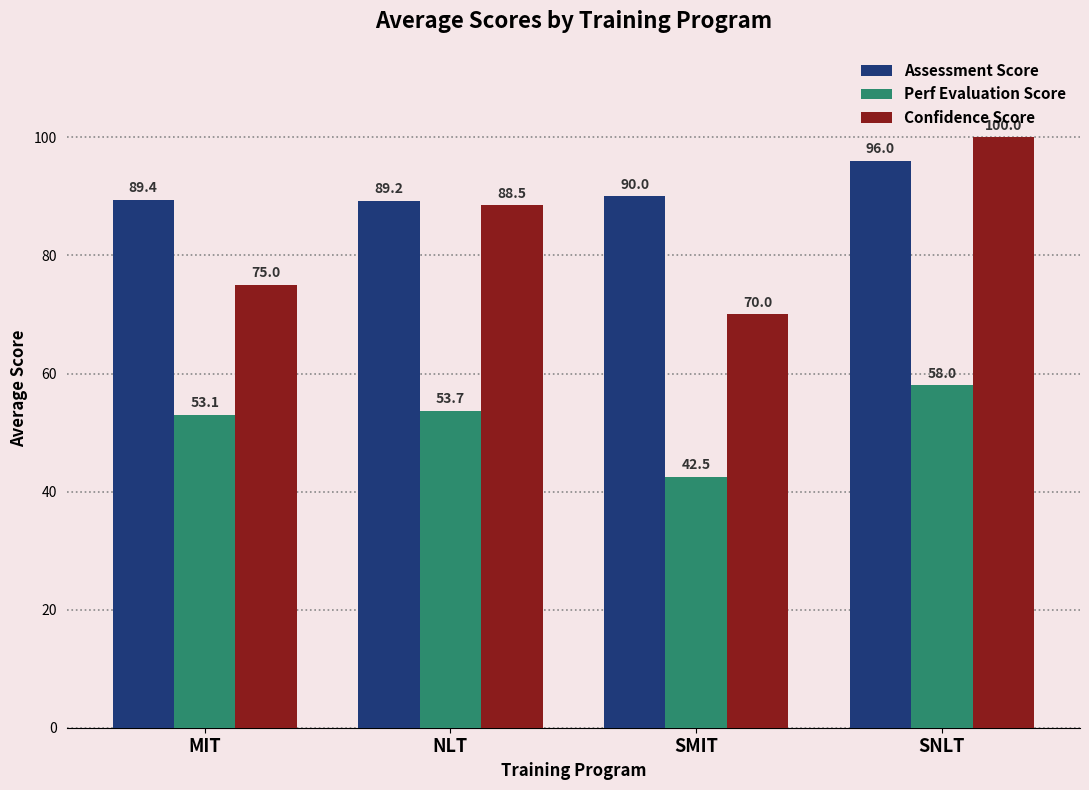

What is the difference between the highest and lowest values at SNLT?

42.0